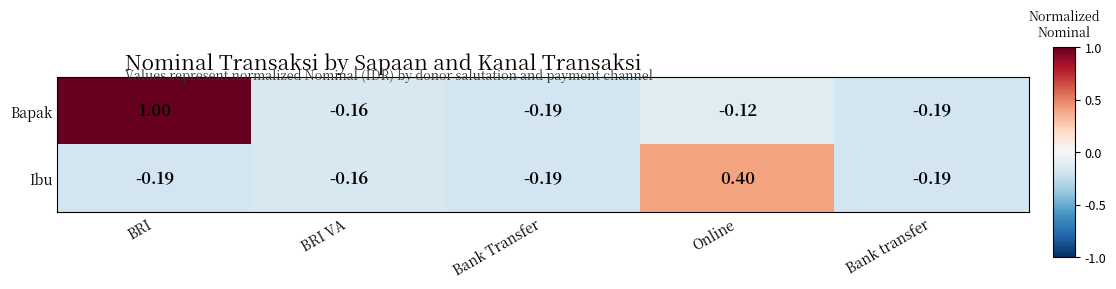

What is the total value across all series at Bank transfer?

-0.4